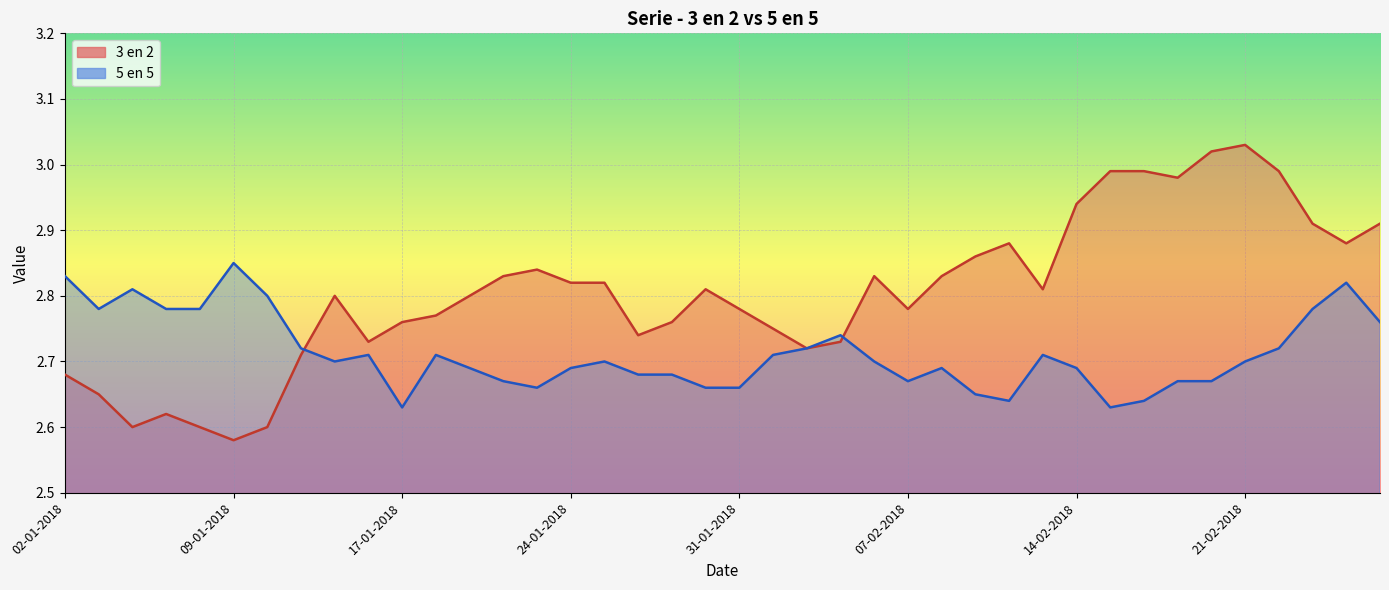

Between 25-01-2018 and 05-02-2018, which series saw the biggest shift?

3 en 2